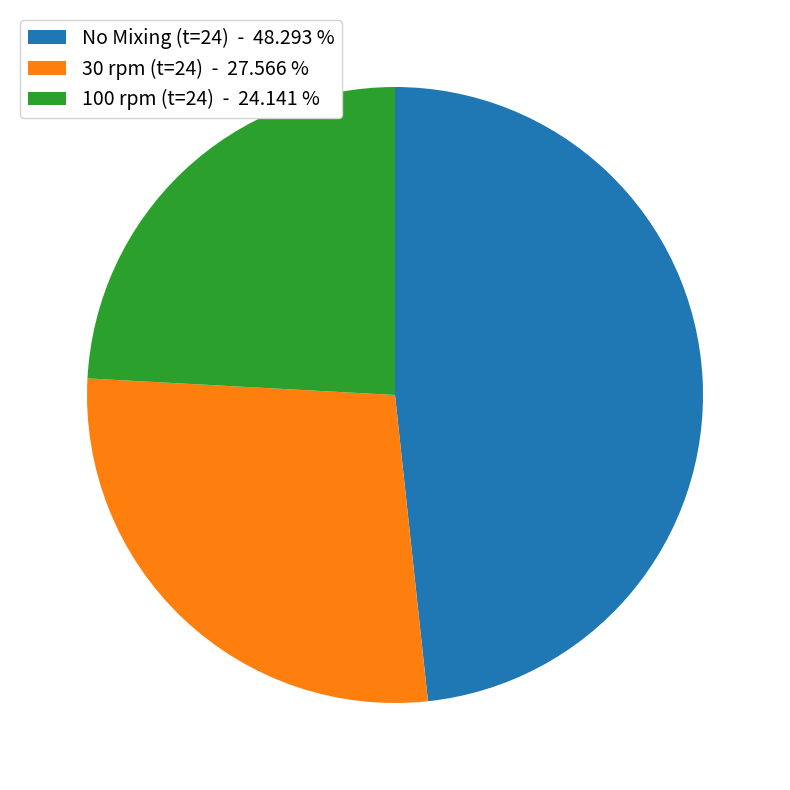

Count the number of slices in the pie.

3